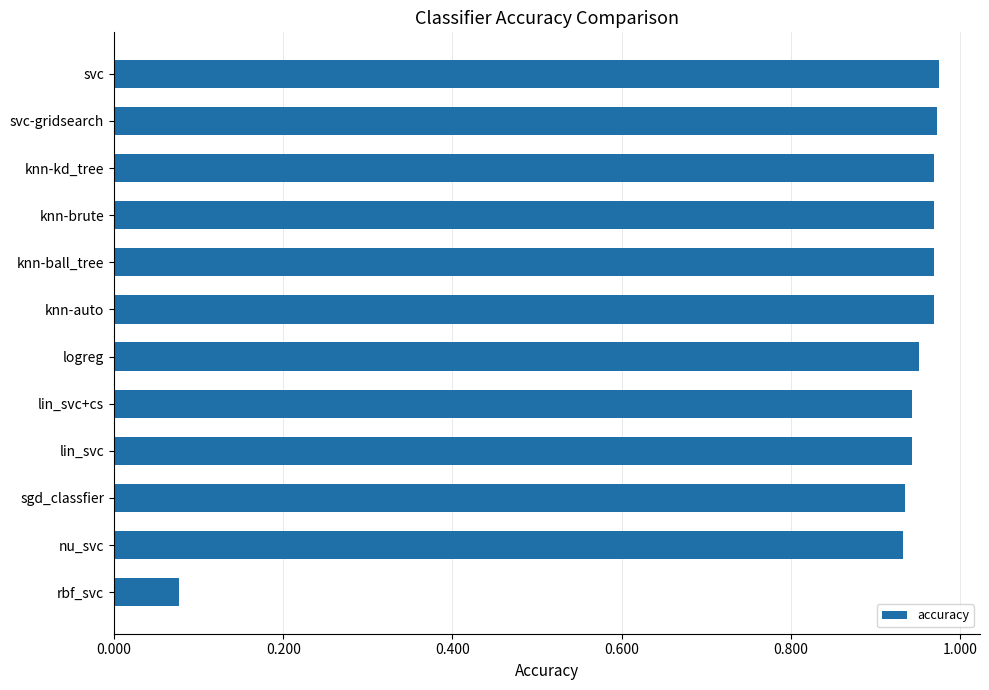

What is the sum of the values at knn-brute and svc?

1.9